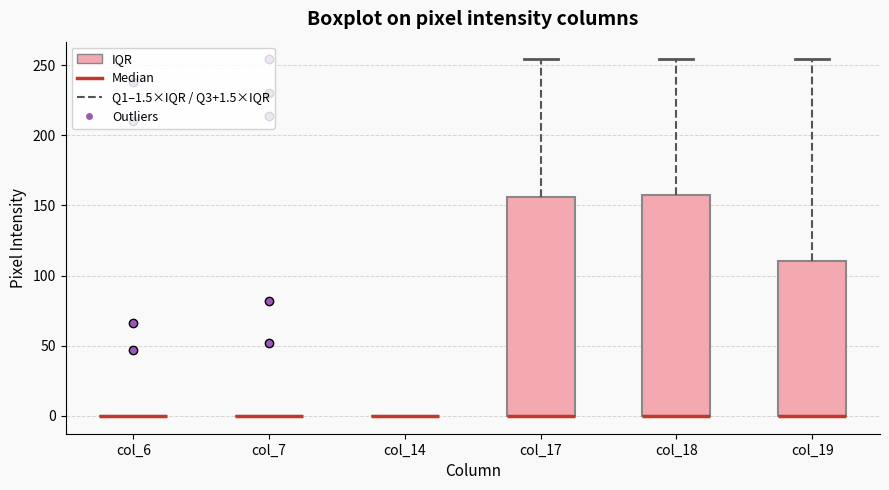

Reading left to right, transcribe this box plot: for each box, give where its median line is, the range the box spans, and where its two whiskers end, as read against the y-axis. The values are not printed on the chart, so give them approximately, as read against the axis.

col_6: box collapsed to a line at 0, whiskers 0 to 0
col_7: box collapsed to a line at 0, whiskers 0 to 0
col_14: box collapsed to a line at 0, whiskers 0 to 0
col_17: median 0 (drawn on the box's lower edge), box 0 to 155, whiskers 0 to 255
col_18: median 0 (drawn on the box's lower edge), box 0 to 155, whiskers 0 to 255
col_19: median 0 (drawn on the box's lower edge), box 0 to 110, whiskers 0 to 255